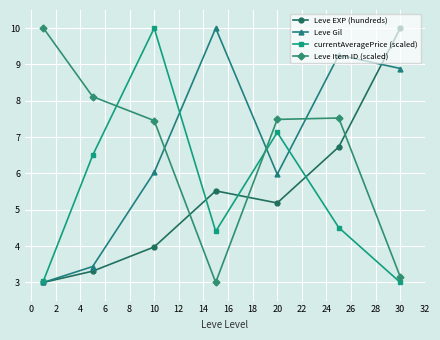

What is the average value of the Leve Item ID (scaled) series?

6.7